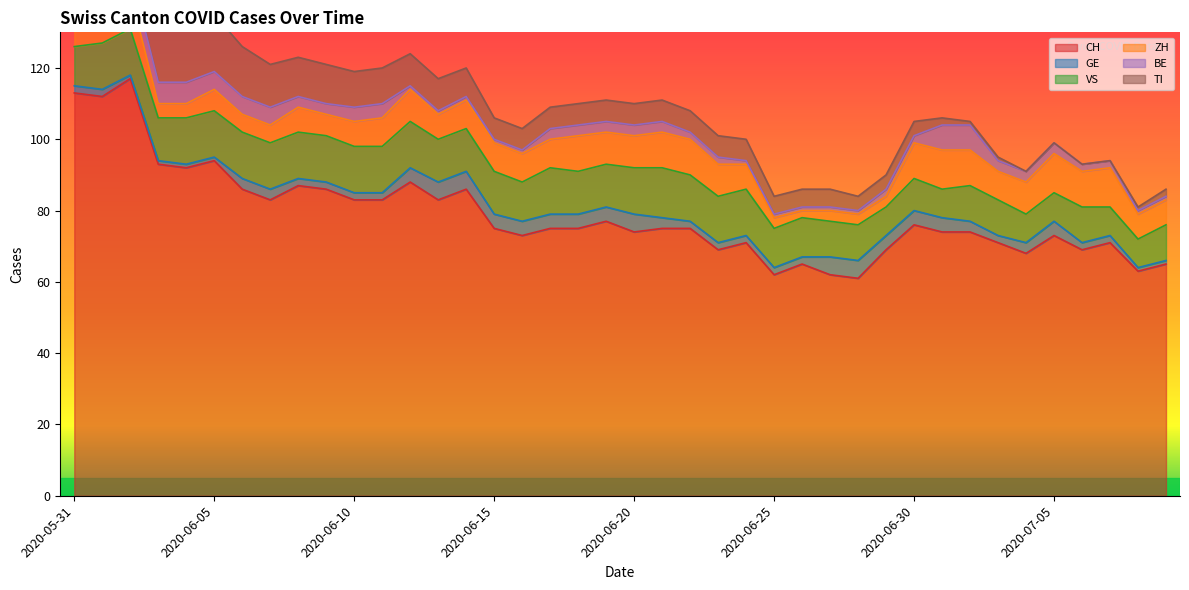

Is it true that CH equals 36 at 2020-07-05?

False